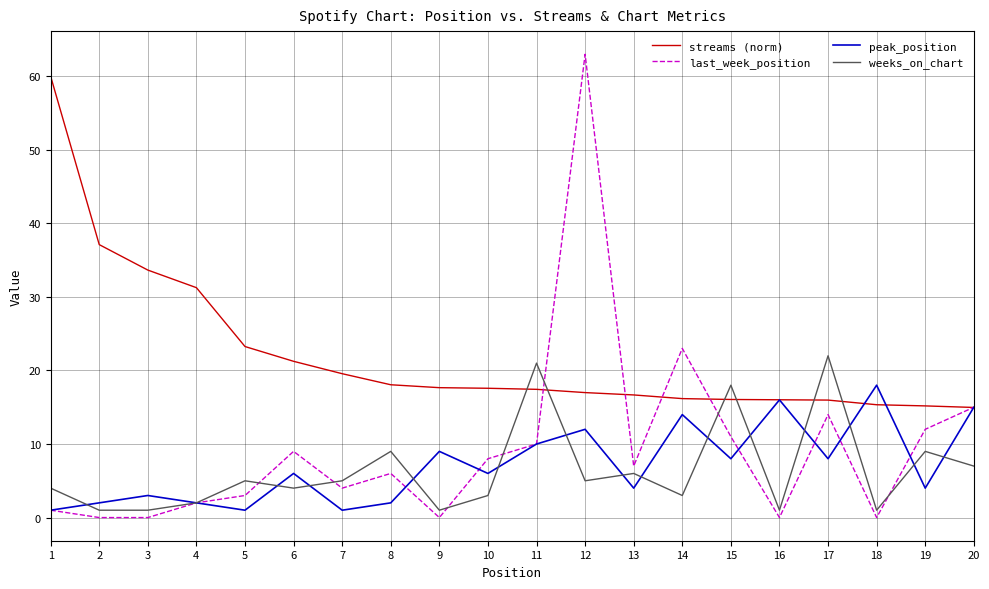

How many interior local peaks does the last_week_position series have?

5